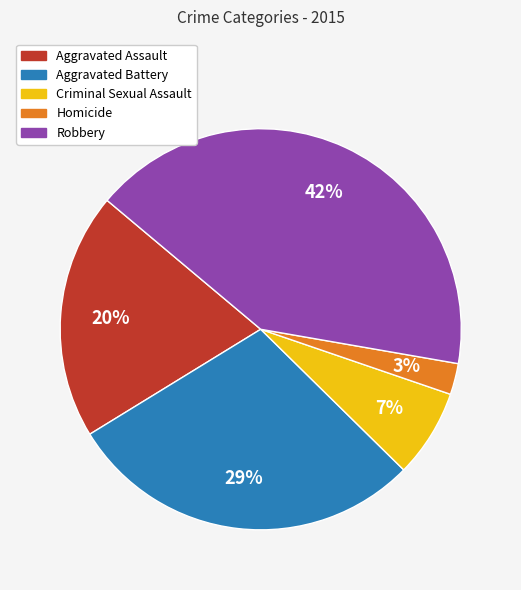

What percentage is the Aggravated Assault slice, to the nearest percent?

20%